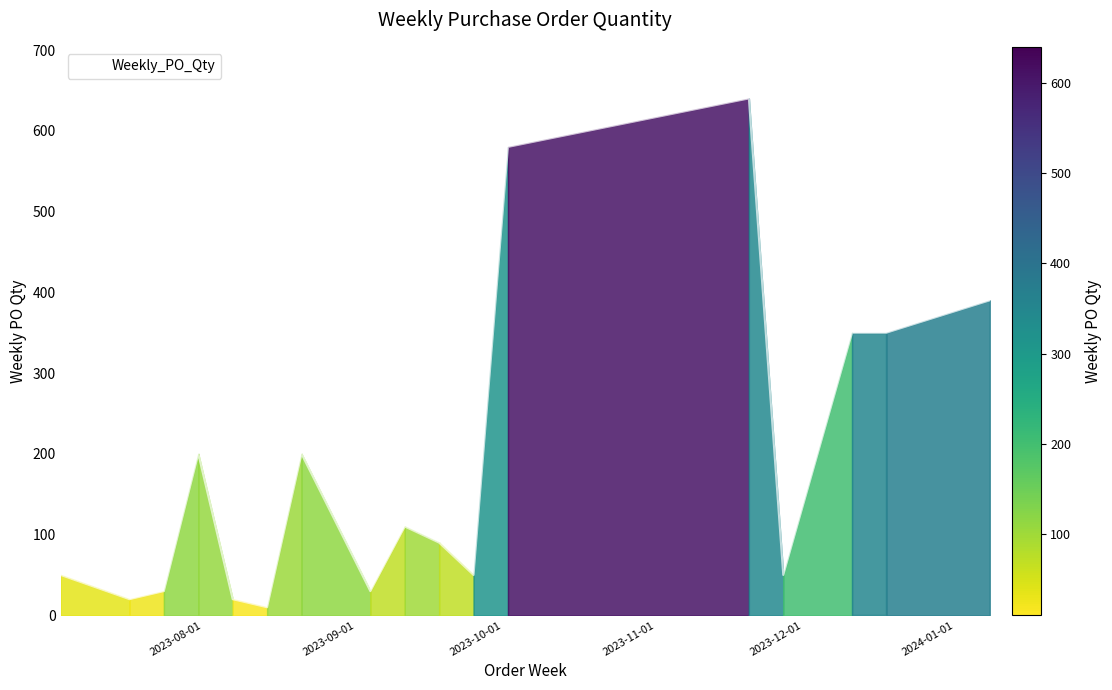

What is the difference between the maximum and second lowest values?

620